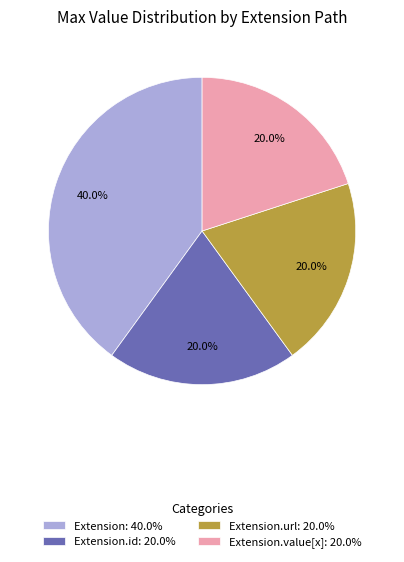

Count the number of slices in the pie.

4